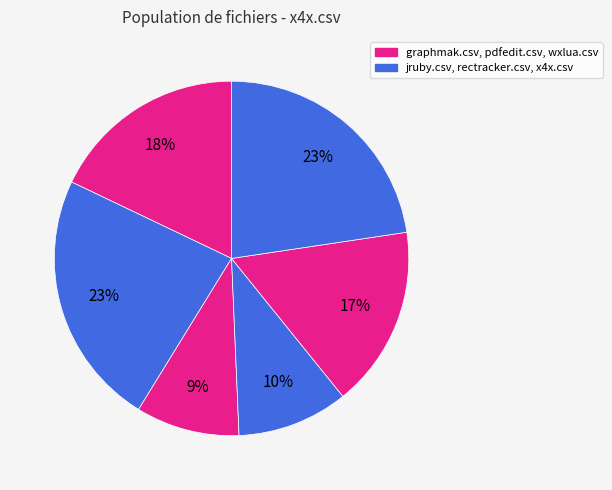

How many segments does this pie chart have?

6